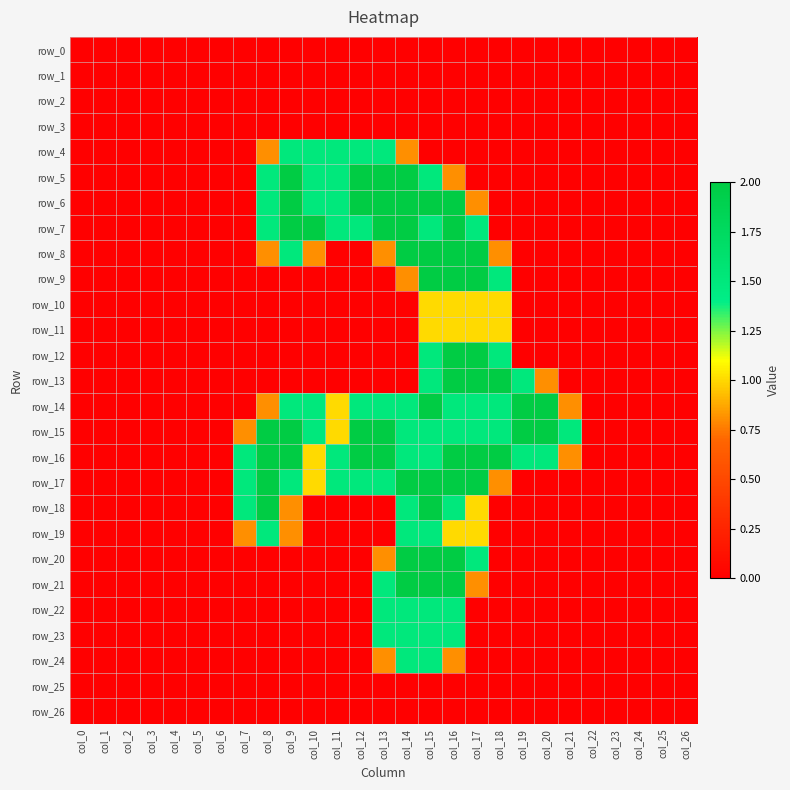

Which series changed the most between col_13 and col_15?

row_9